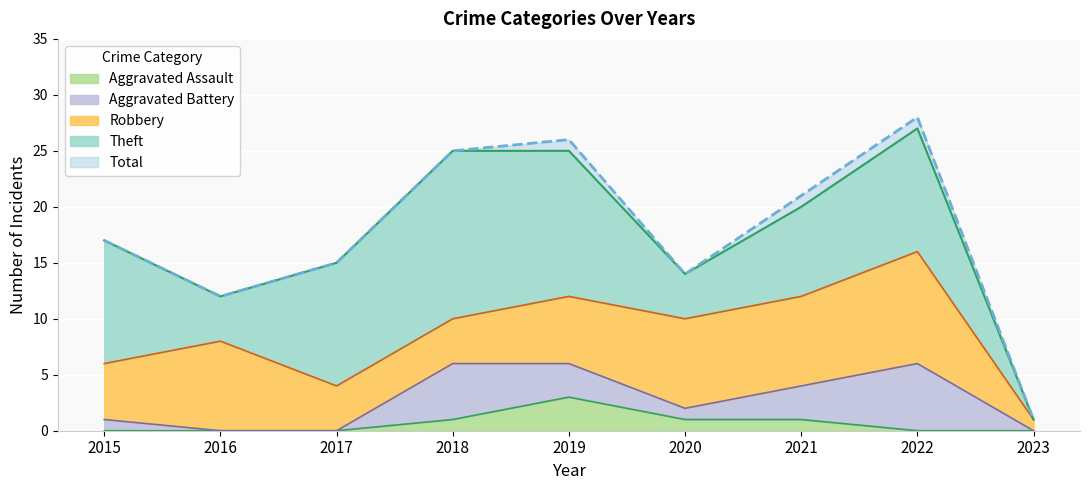

Where is Aggravated Assault nearest to the value 1?

2018